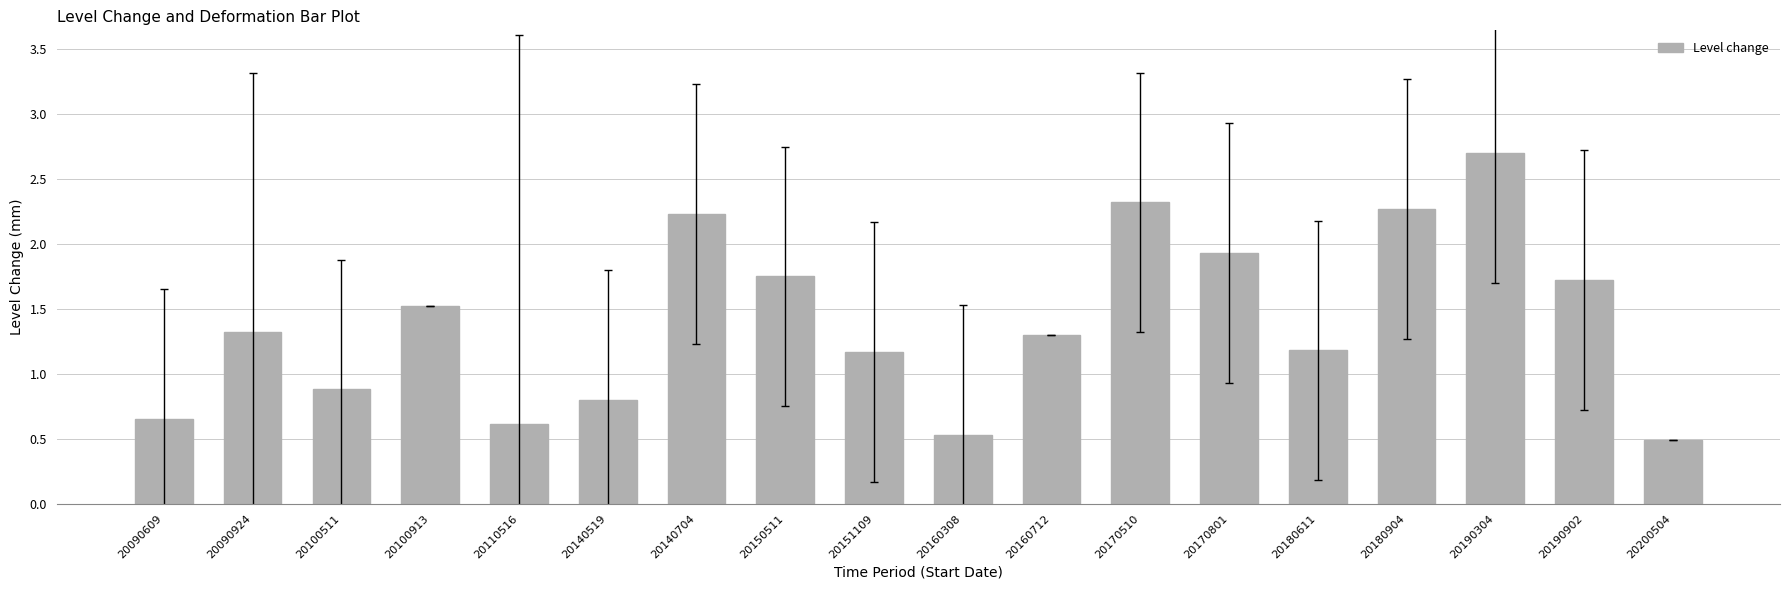

Between 20110516 and 20180904, which is larger?

20180904